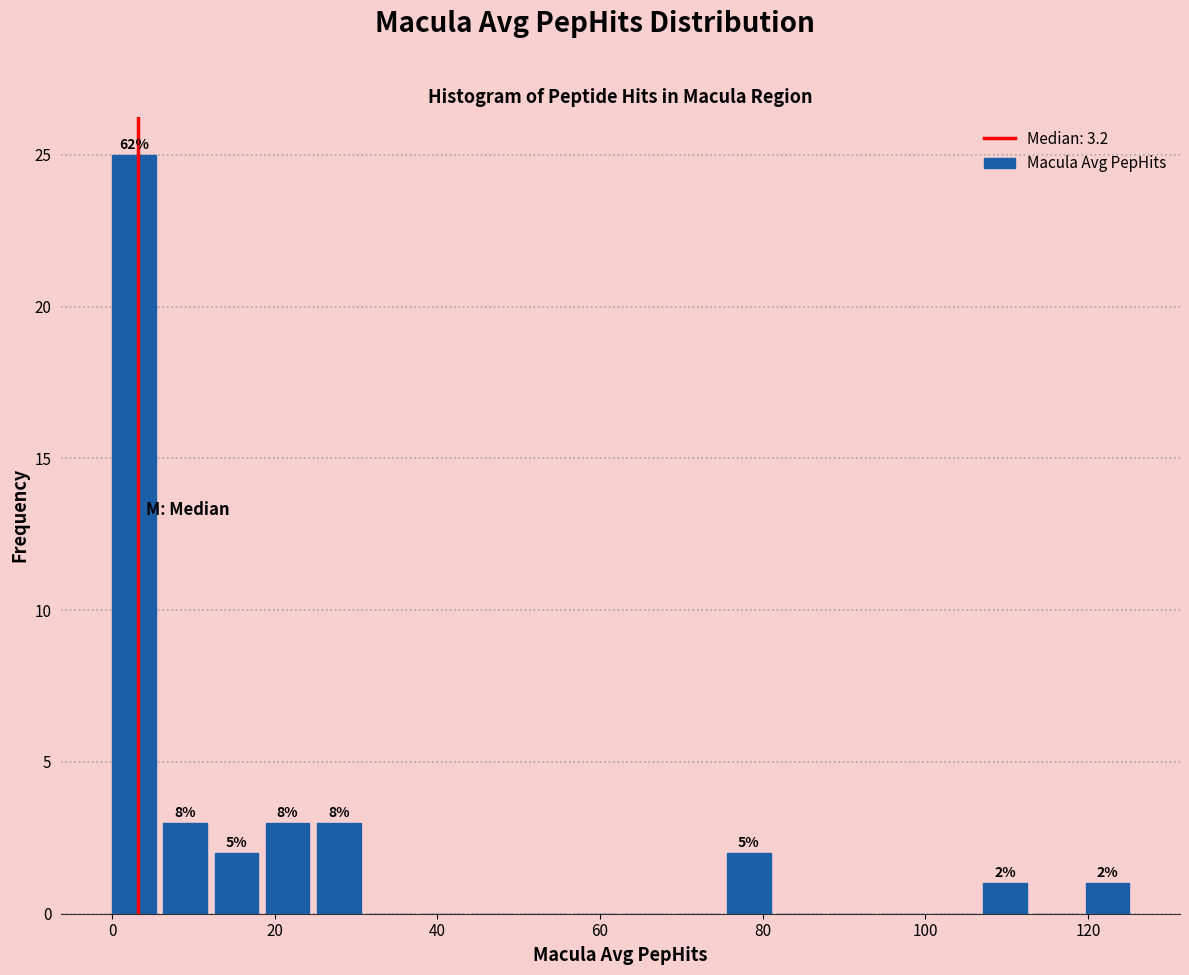

Read against the x-axis, roughly where is the centre of the tallest bar?

2